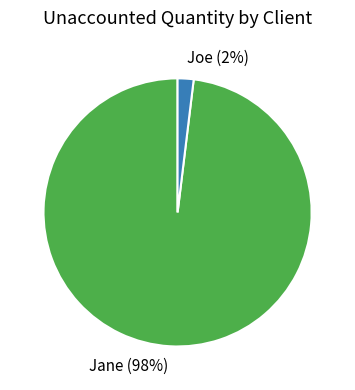

Is Joe the majority of the pie?

No